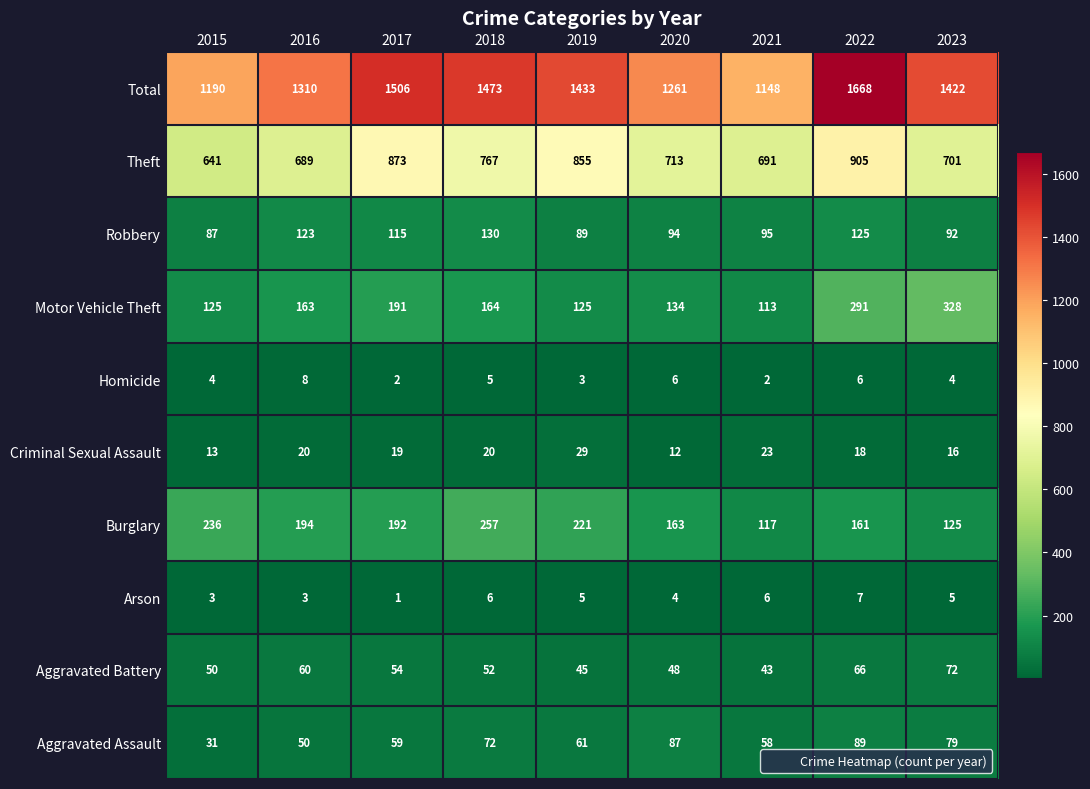

Which series changed the most between 2015 and 2020?

Burglary